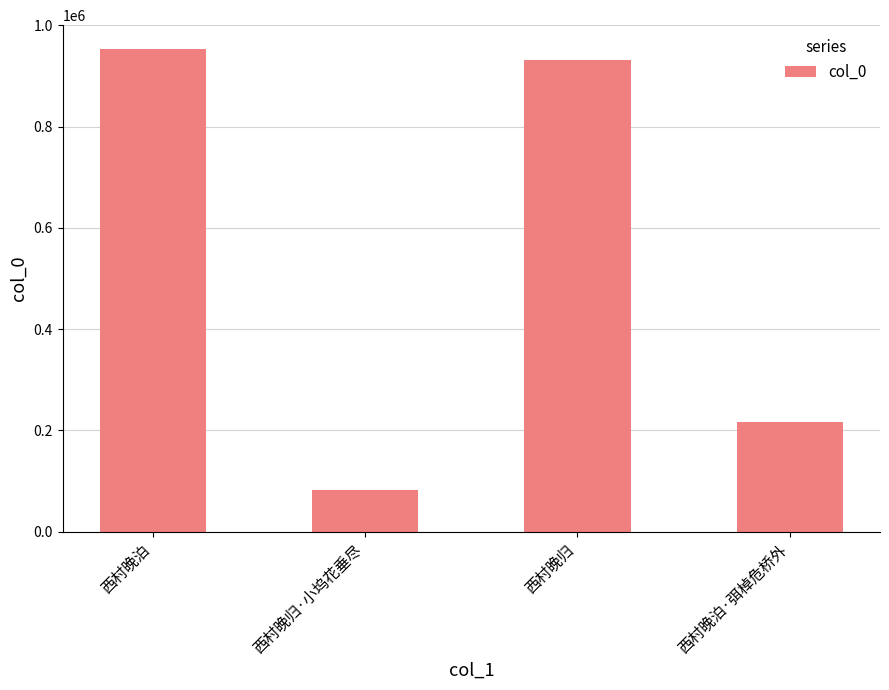

Rank the categories by value from lowest to highest.

西村晚归·小坞花垂尽, 西村晚泊·弭棹危桥外, 西村晚归, 西村晚泊